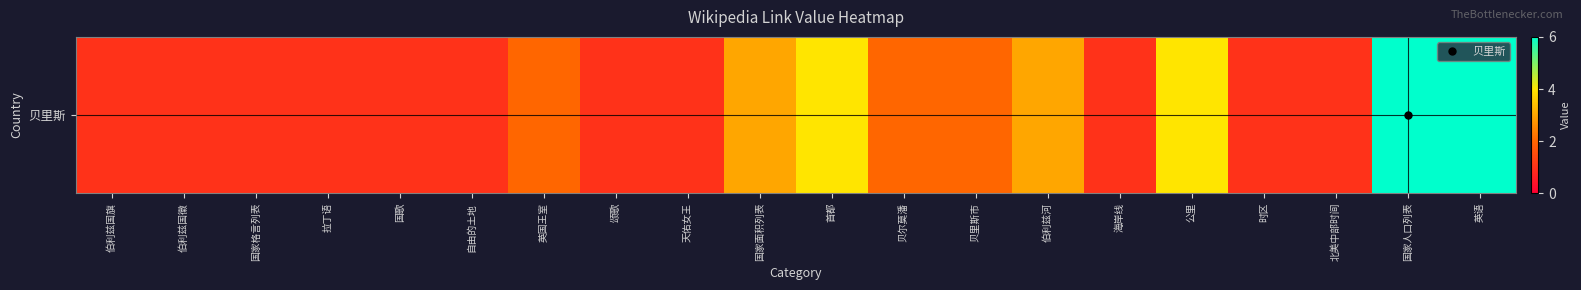

What is the maximum value shown in the chart?

6